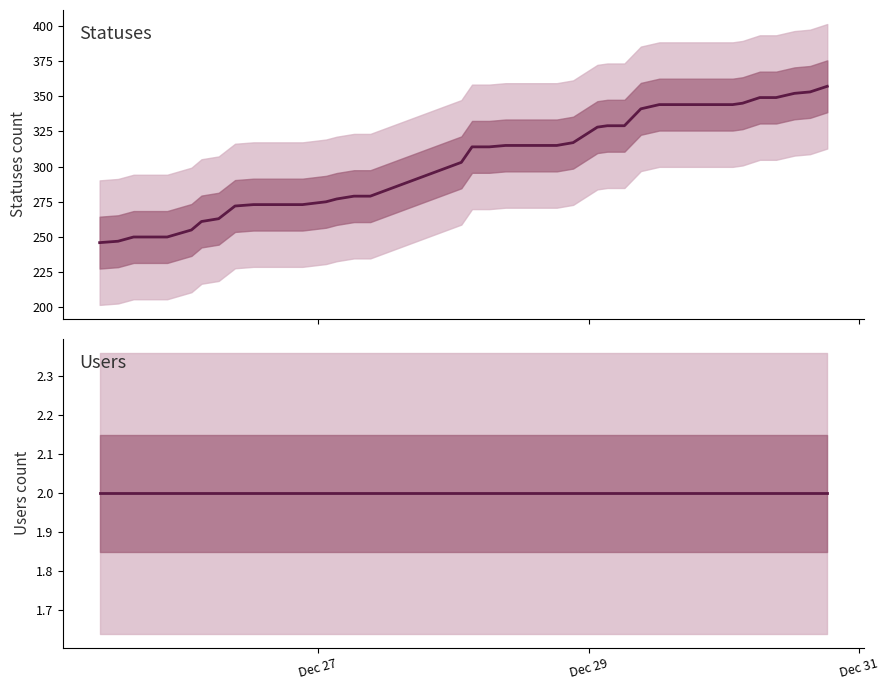

At how many categories does at least one series exceed 178?

40